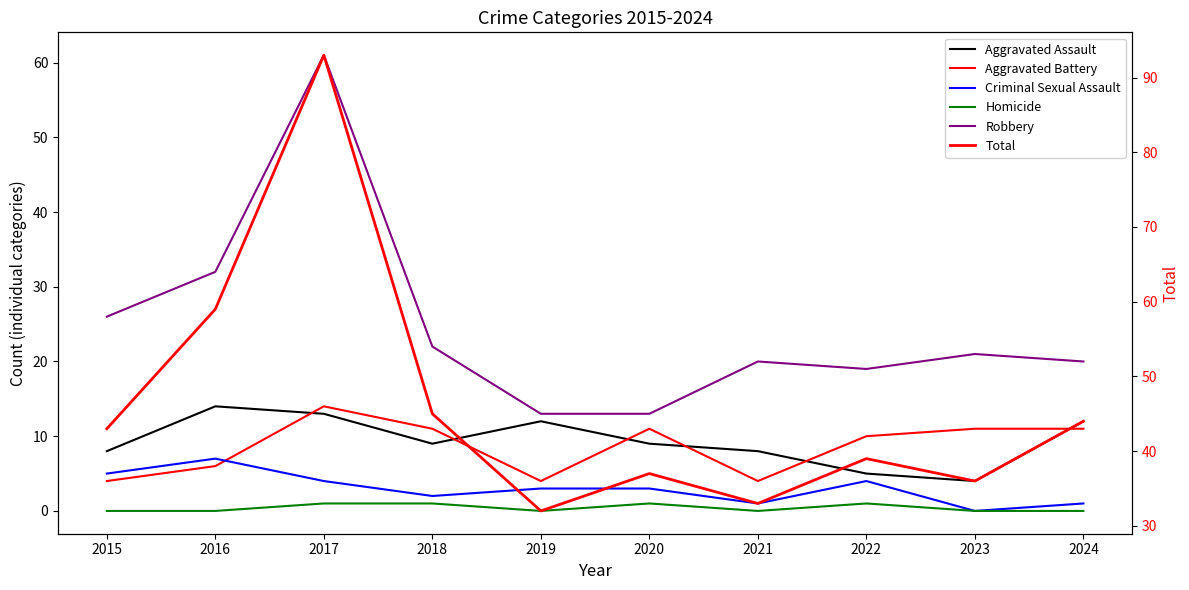

Which series has the largest total across all categories?

Total